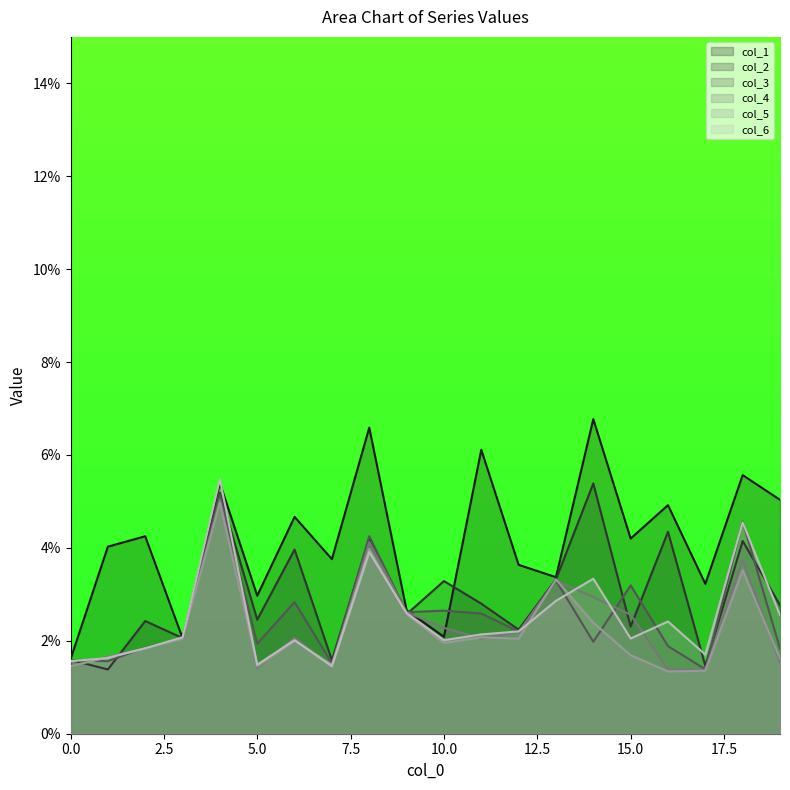

At how many categories does at least one series exceed 0?

20